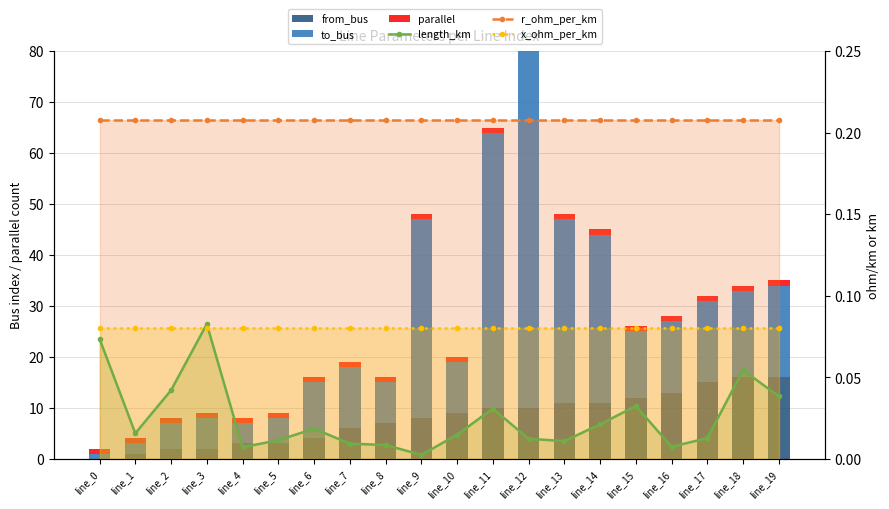

Where is parallel nearest to the value 1?

line_0